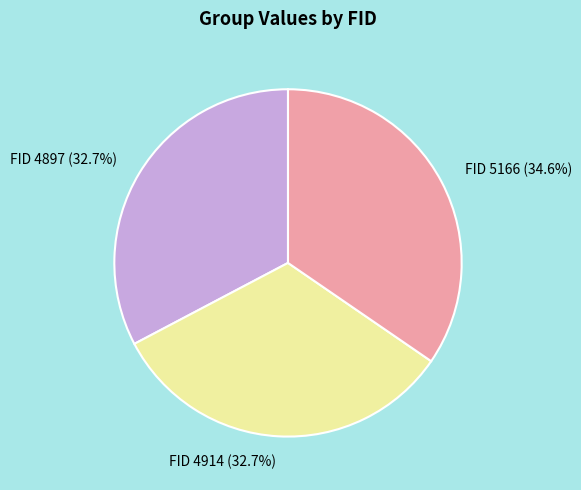

How many slices are in this pie chart?

3